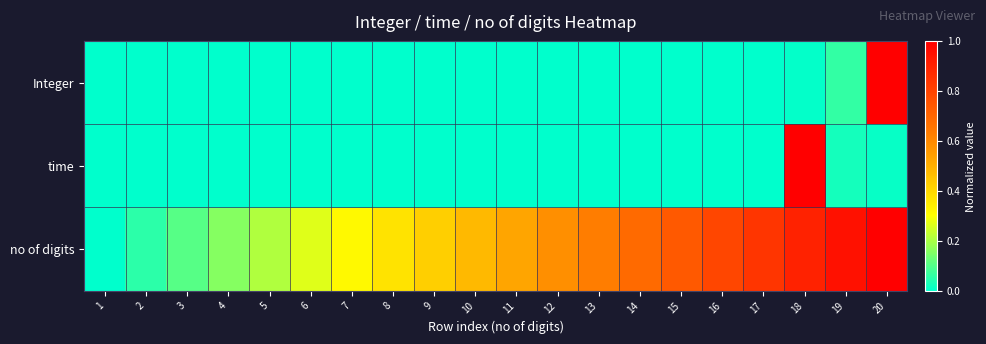

Reading left to right, transcribe all the data shown in this chart.

Integer: 1=0.0	2=0.0	3=0.0	4=0.0	5=0.0	6=0.0	7=0.0	8=0.0	9=0.0	10=0.0	11=0.0	12=0.0	13=0.0	14=0.0	15=0.0	16=0.0	17=0.0	18=0.0	19=0.1	20=1.0
time: 1=0.0	2=0.0	3=0.0	4=0.0	5=0.0	6=0.0	7=0.0	8=0.0	9=0.0	10=0.0	11=0.0	12=0.0	13=0.0	14=0.0	15=0.0	16=0.0	17=0.0	18=1.0	19=0.0	20=0.0
no of digits: 1=0.0	2=0.1	3=0.1	4=0.2	5=0.2	6=0.3	7=0.3	8=0.4	9=0.4	10=0.5	11=0.5	12=0.6	13=0.6	14=0.7	15=0.7	16=0.8	17=0.8	18=0.9	19=0.9	20=1.0